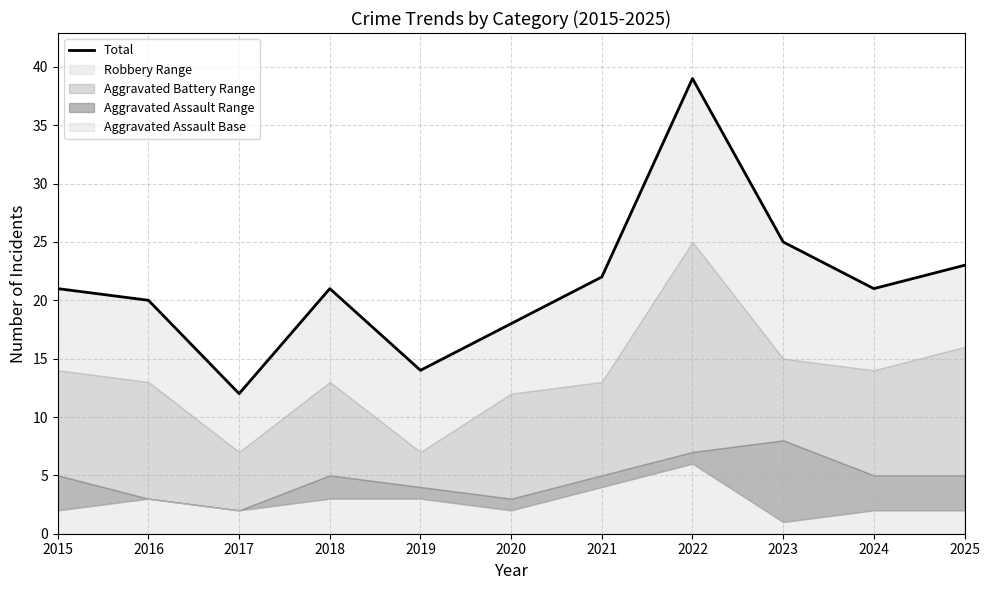

Reading left to right, transcribe all the data shown in this chart.

2015=21	2016=20	2017=12	2018=21	2019=14	2020=18	2021=22	2022=39	2023=25	2024=21	2025=23